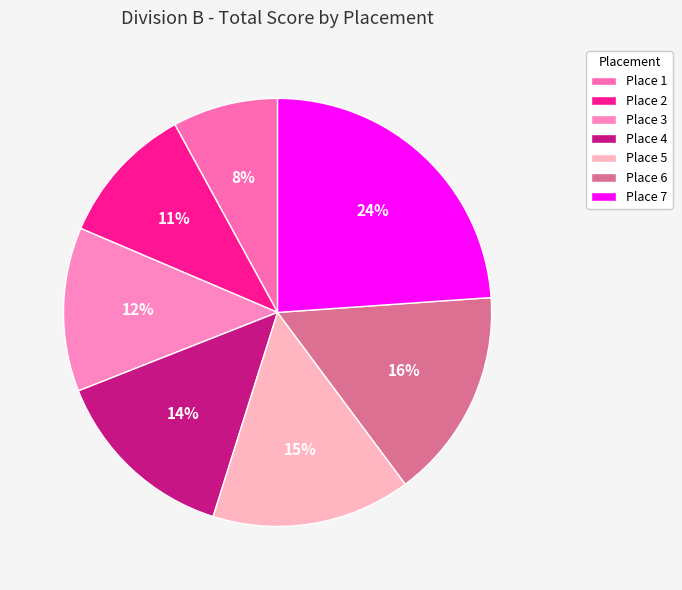

Count the number of slices in the pie.

7